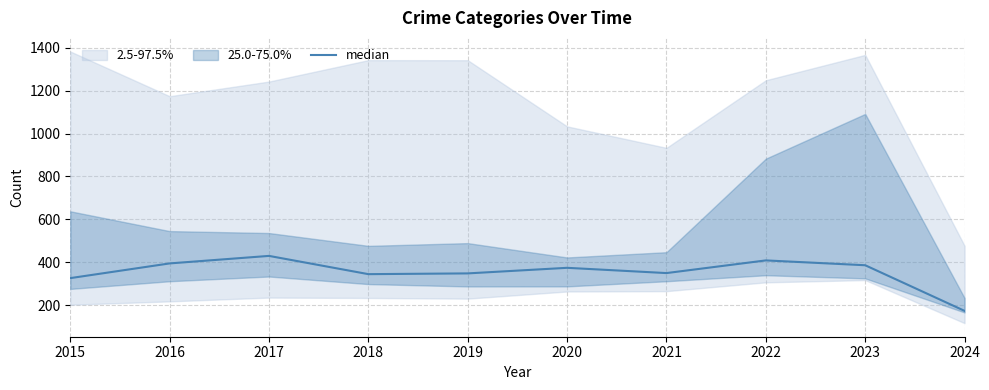

The chart shows a value of 580.2 at 2023. True or false?

False